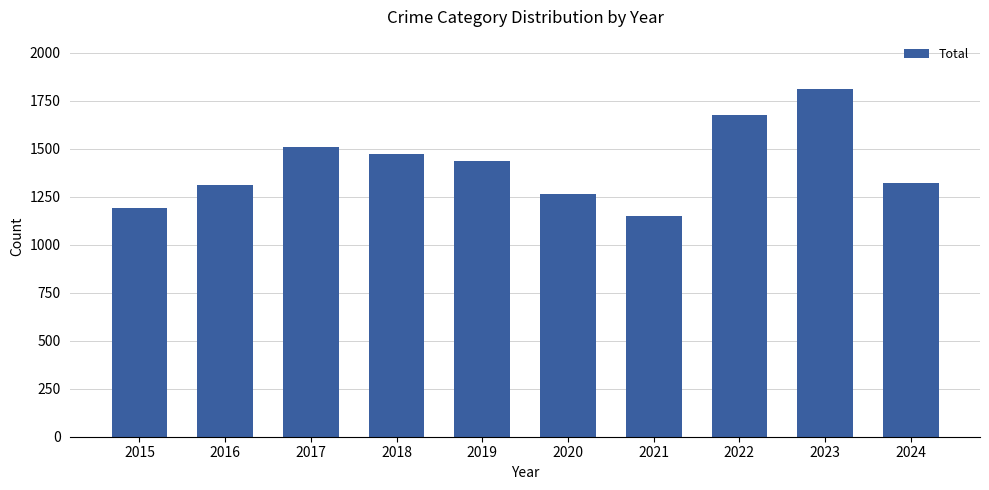

The chart shows a value of 1665 at 2015. True or false?

False